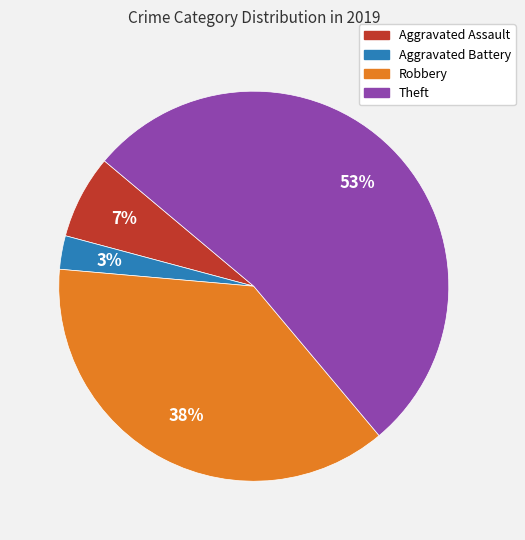

Between Theft and Robbery, which is larger?

Theft